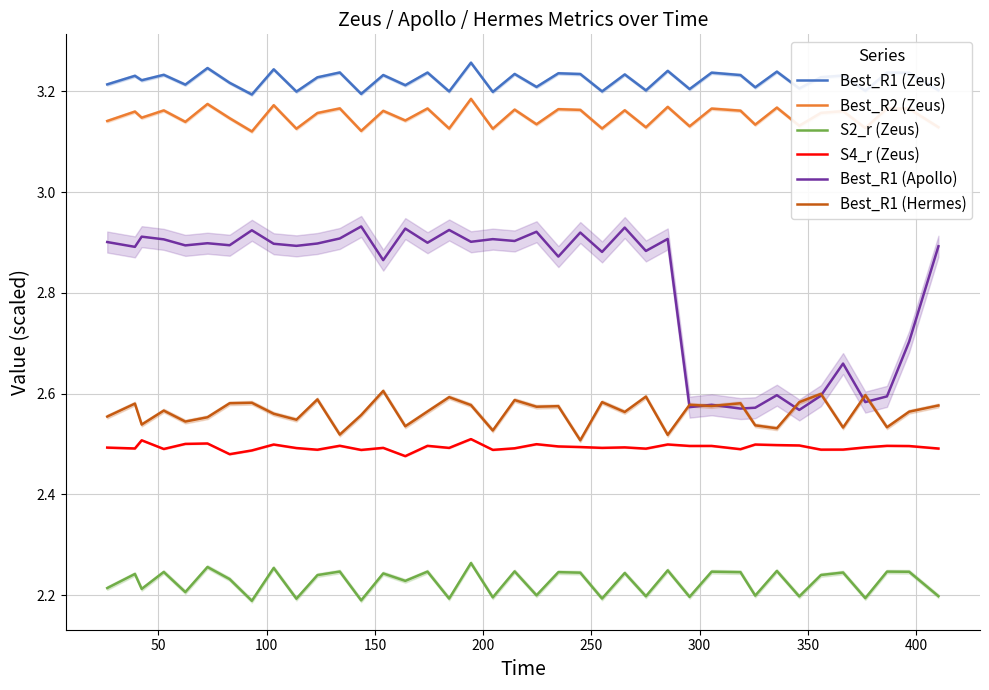

What is the difference between the maximum and minimum values in the S2_r (Zeus) series?

0.1